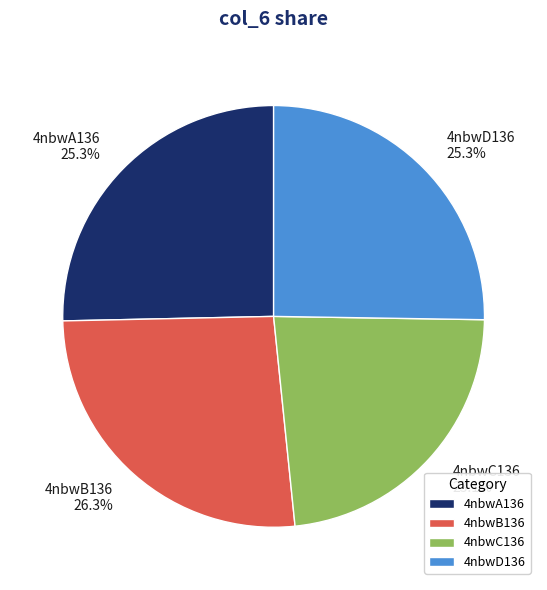

To the nearest percent, what portion does 4nbwC136 represent?

23%